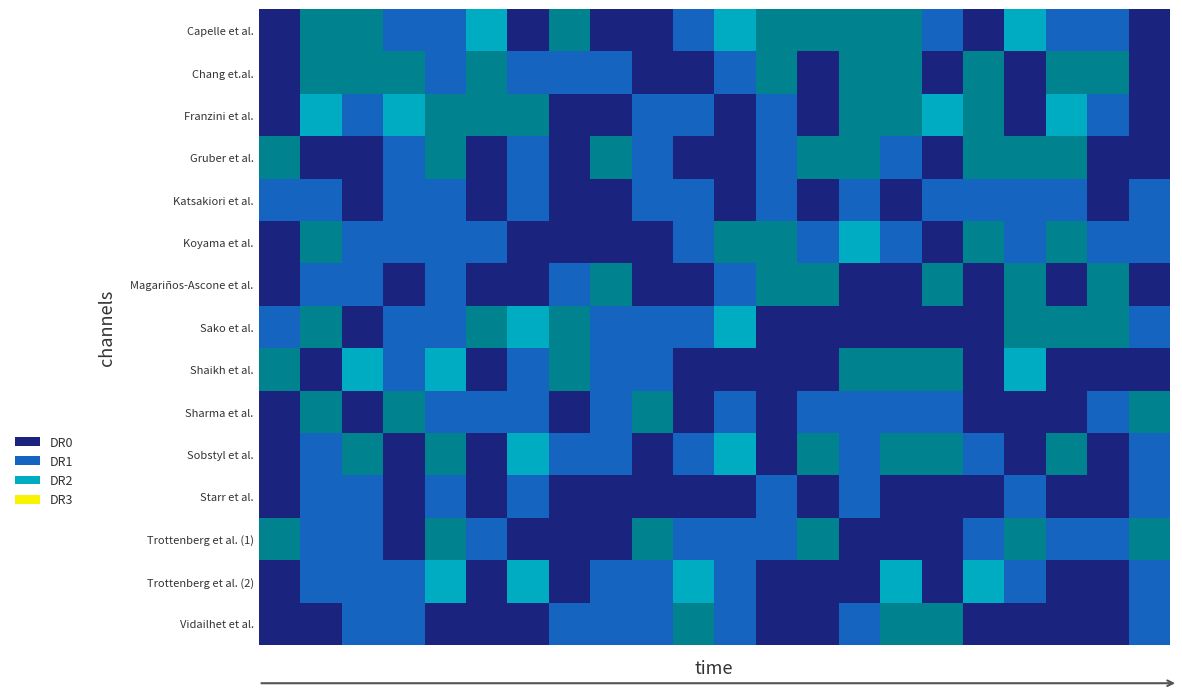

What is the maximum value shown in the chart?

3